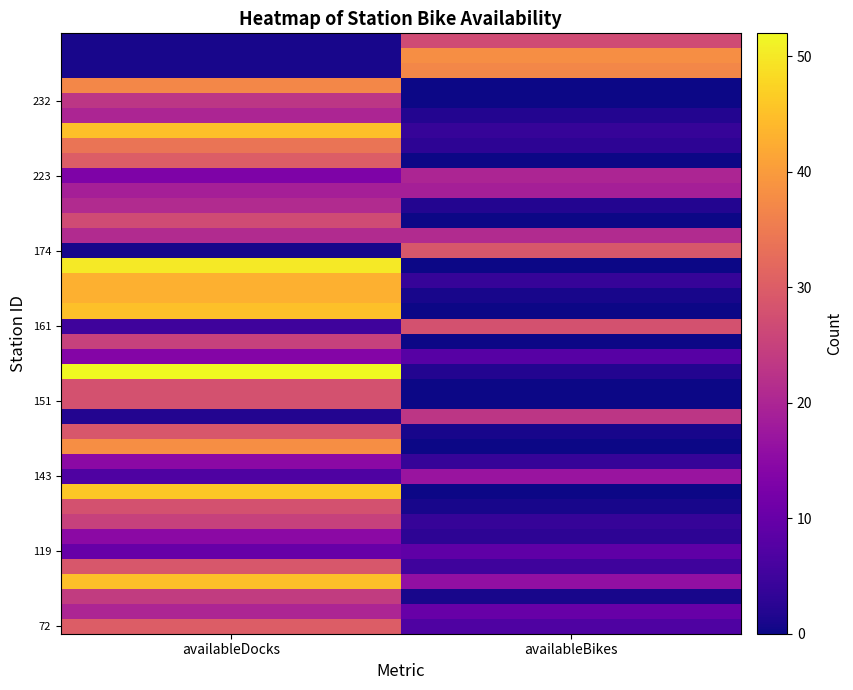

What is the difference between the highest and lowest values at availableDocks?

51